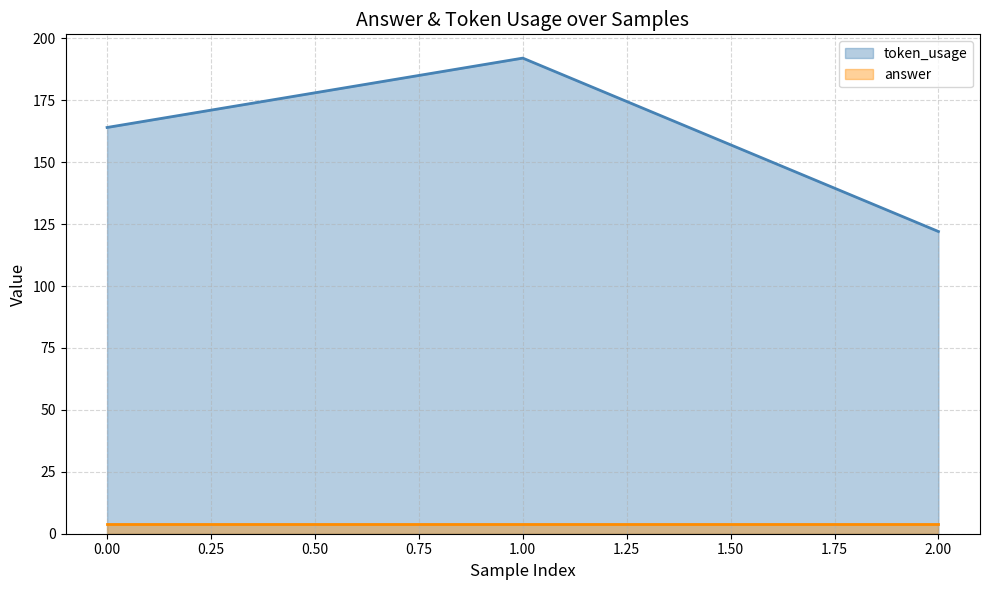

At how many categories does at least one series exceed 108?

3